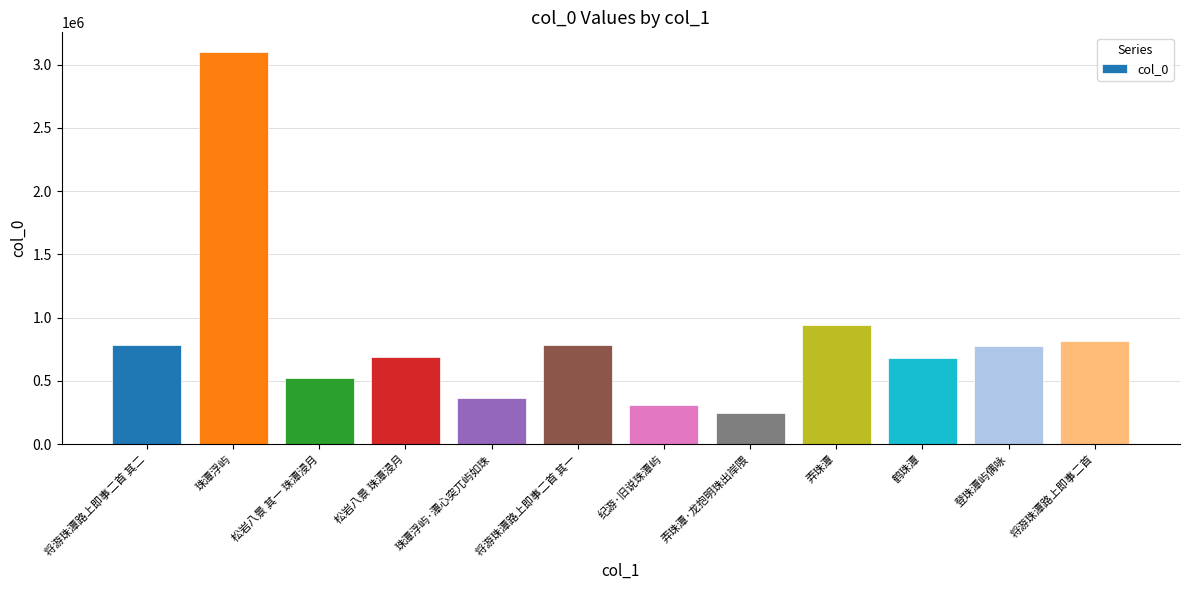

What is the smallest value displayed?

242495